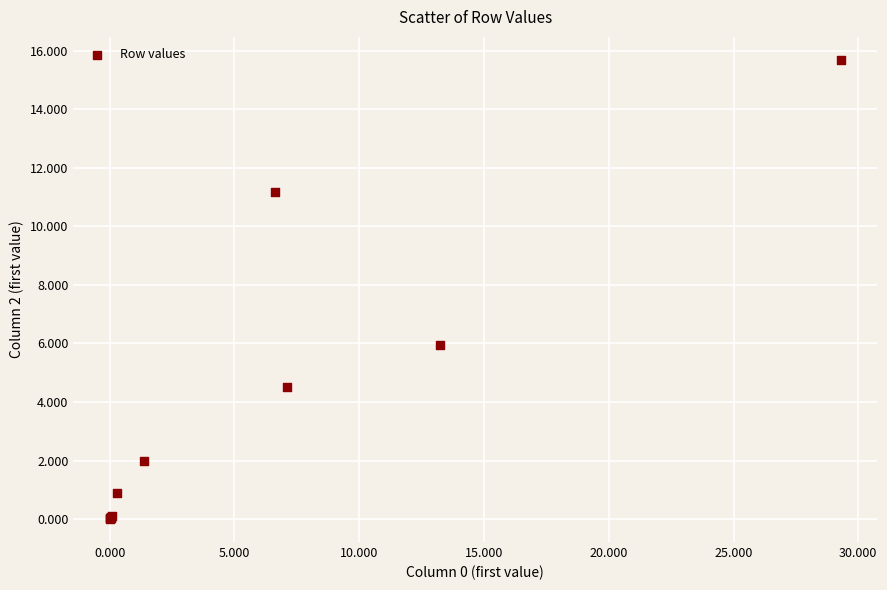

What Y value in the scatter plot is closest to 7?

6.0